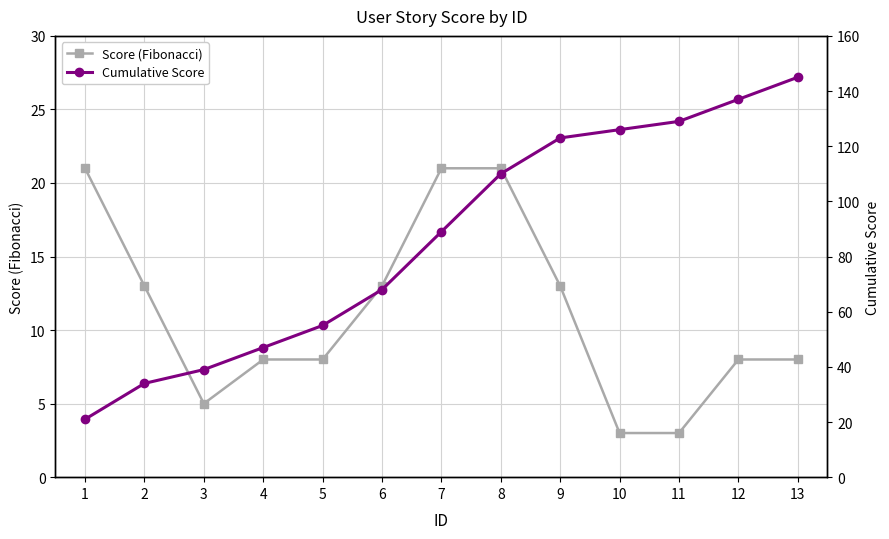

What is the value of the Score (Fibonacci) point at the 2nd from the left?

13